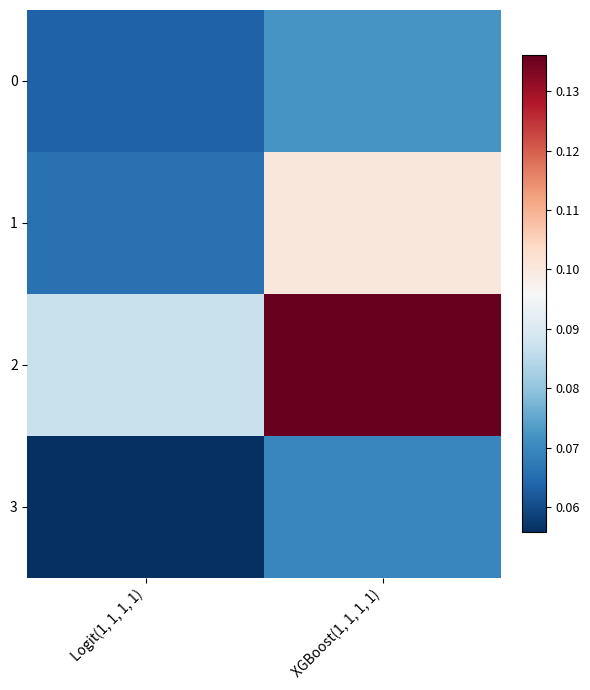

Reading left to right, list all the values displayed in this chart.

0: Logit(1, 1, 1, 1)=0.1	XGBoost(1, 1, 1, 1)=0.1
1: Logit(1, 1, 1, 1)=0.1	XGBoost(1, 1, 1, 1)=0.1
2: Logit(1, 1, 1, 1)=0.1	XGBoost(1, 1, 1, 1)=0.1
3: Logit(1, 1, 1, 1)=0.1	XGBoost(1, 1, 1, 1)=0.1